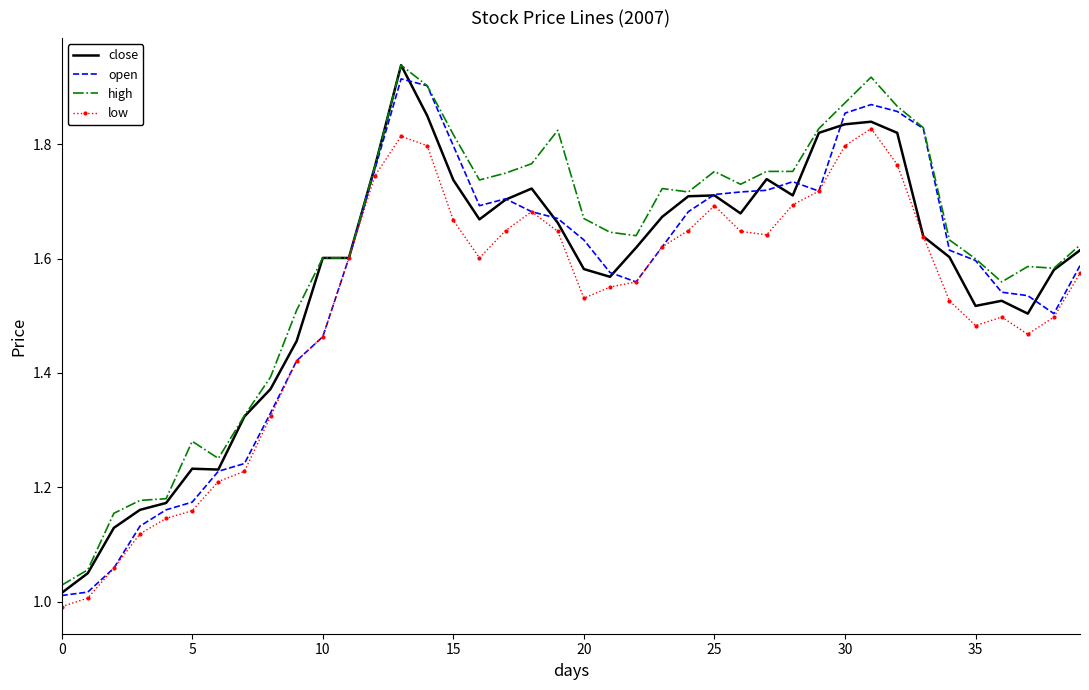

How many categories are shown in the chart?

40